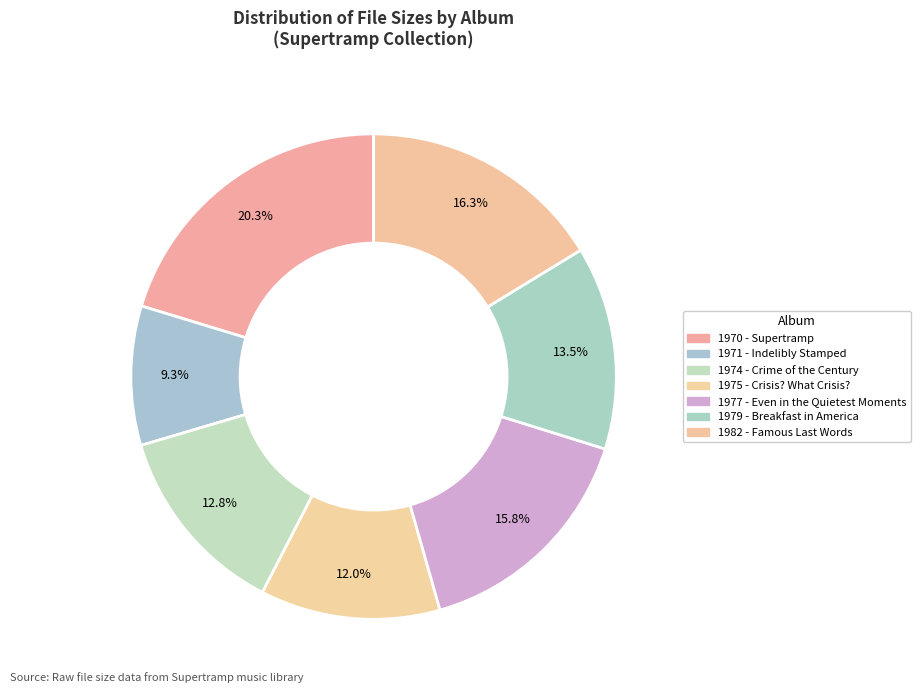

How many slices are in this pie chart?

7